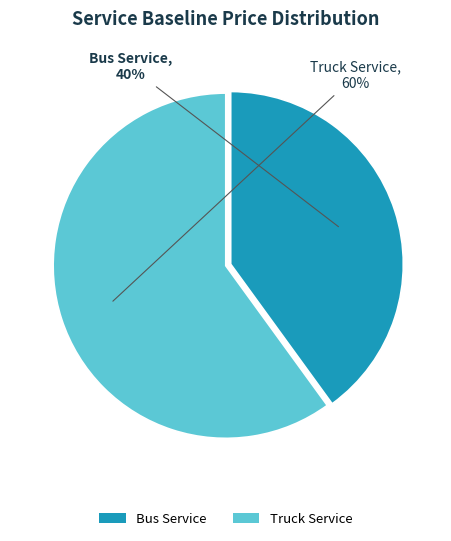

Which slice is the smallest?

Bus Service